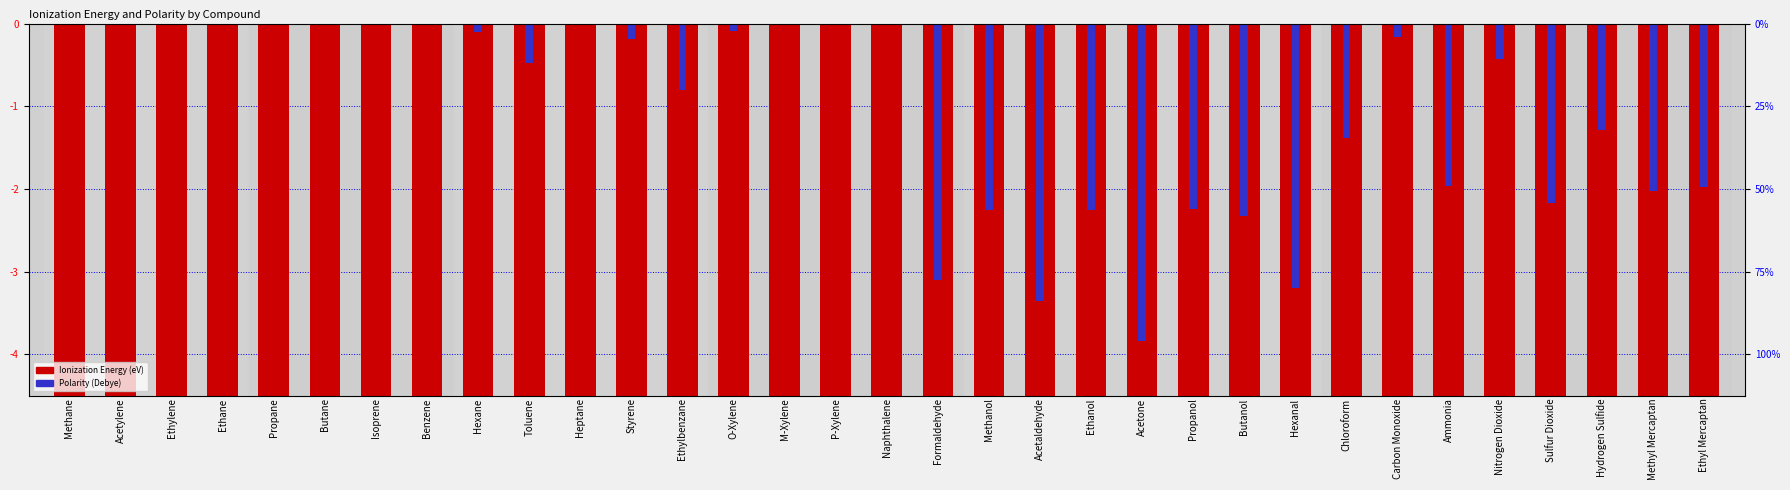

What is the difference between the highest and lowest values at Methane?

12.6